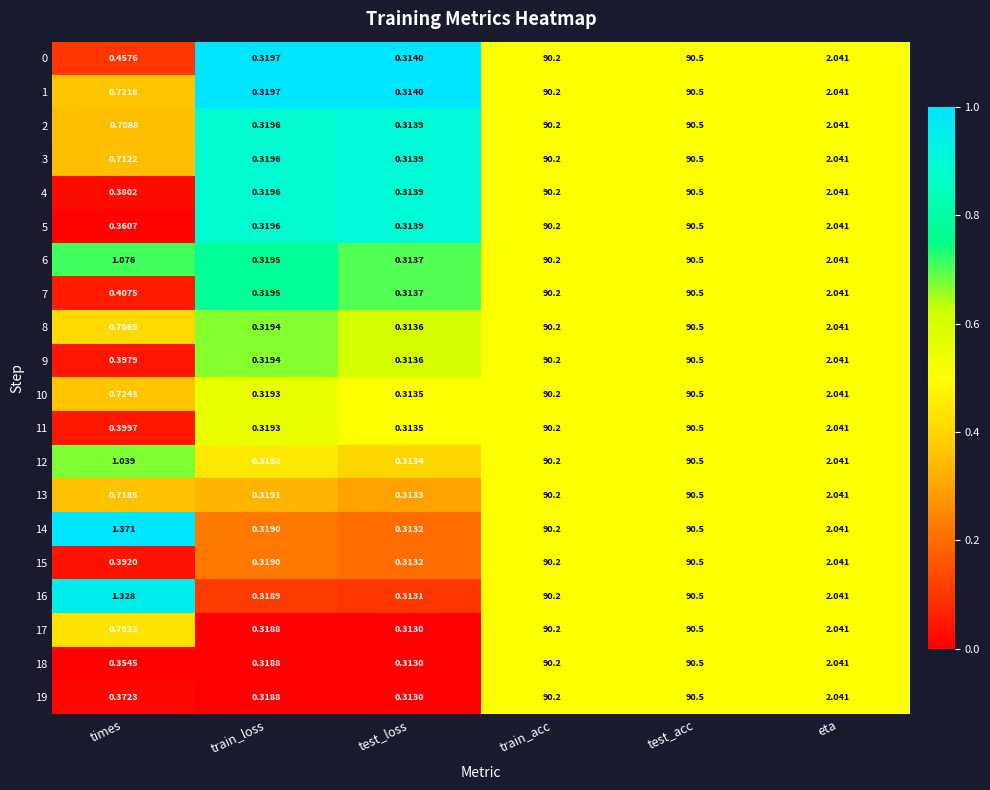

At which category is the sum across all series the highest?

test_acc